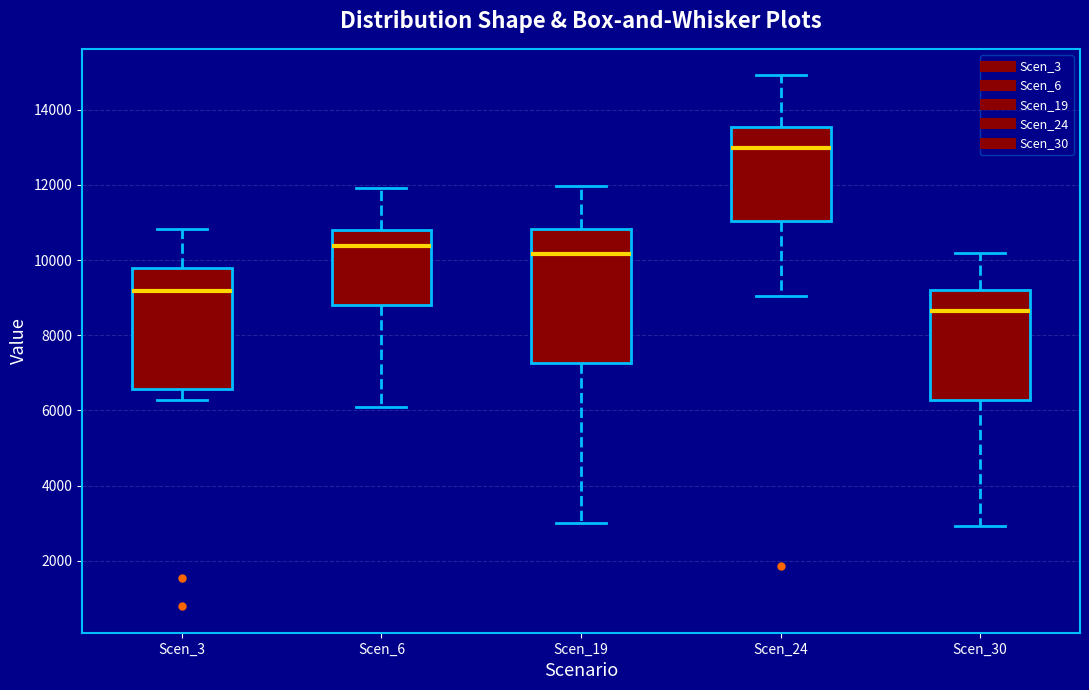

Which box is the tallest, from its lower edge to its upper edge?

Scen_19